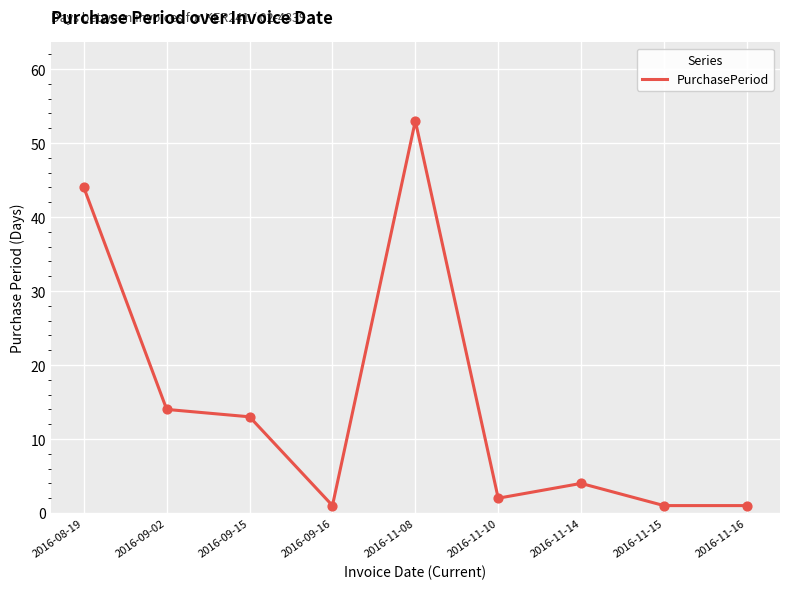

Approximately how many times larger is the value at 2016-09-16 compared to 2016-11-10?

0.5